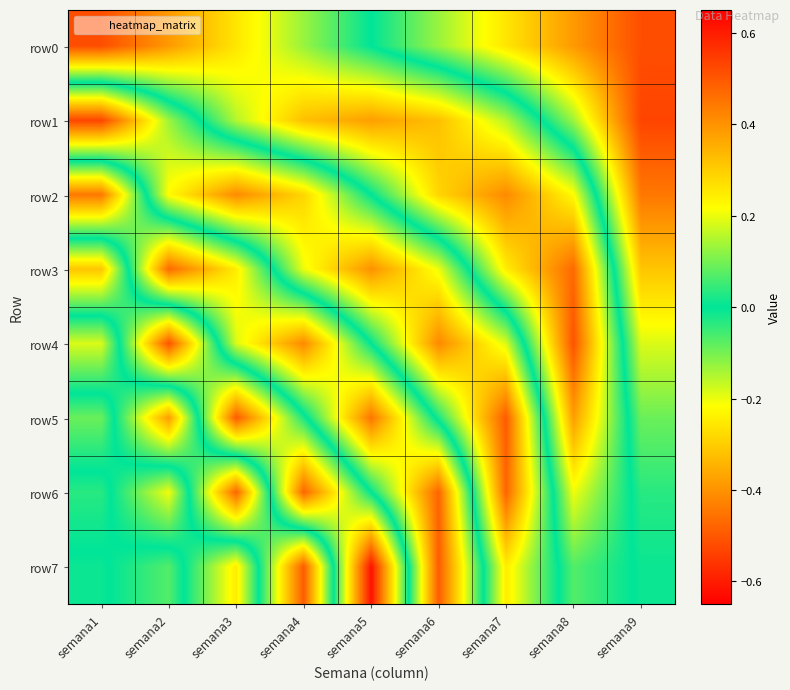

How many data points does each series have?

9